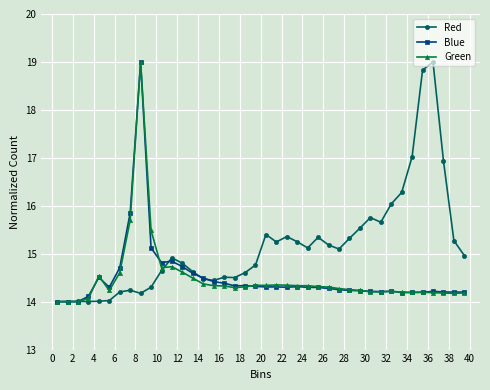

What is the maximum value for Red?

19.0